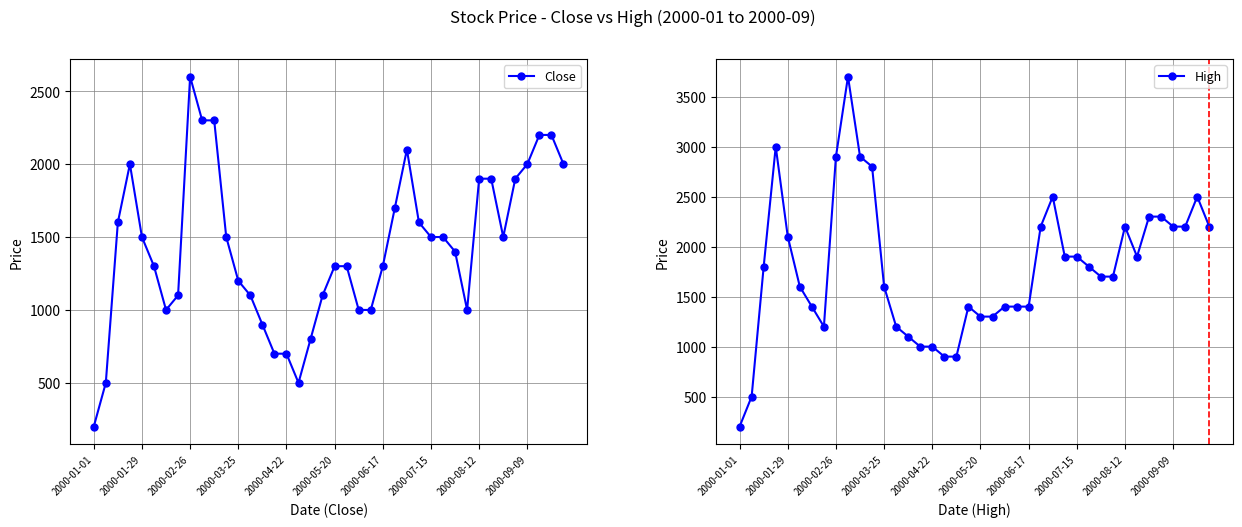

True or false: Close and High intersect in this chart.

False